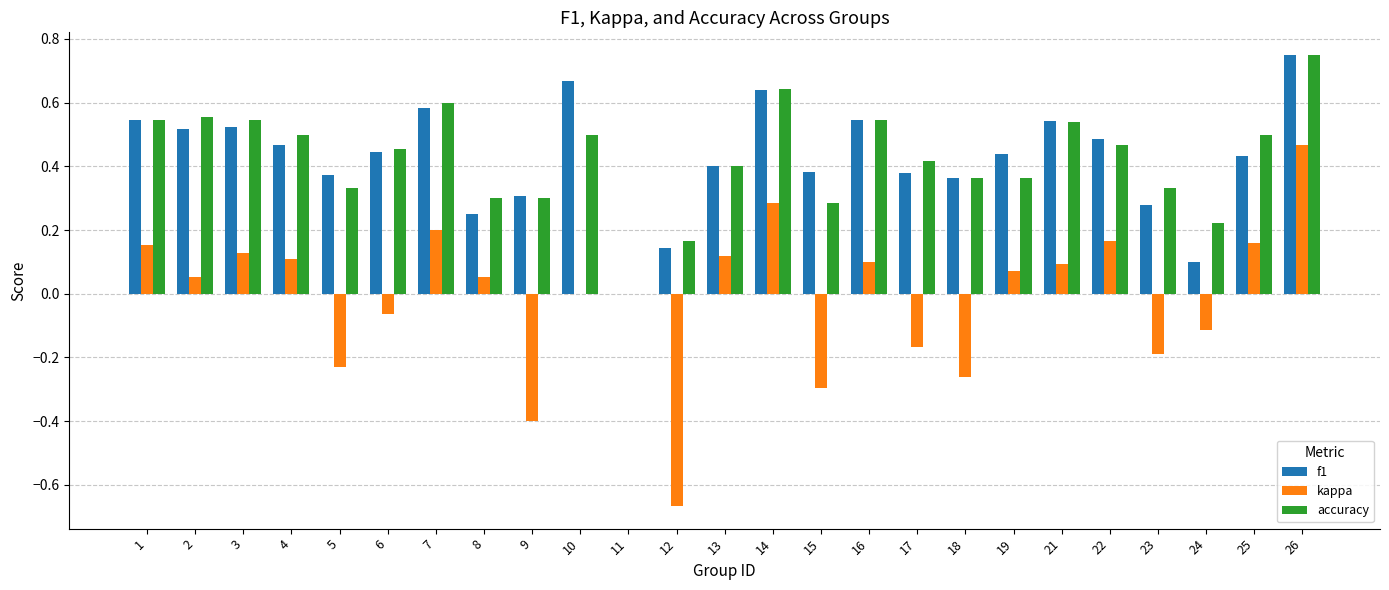

What is the sum of the f1 values at 19 and 2?

1.0